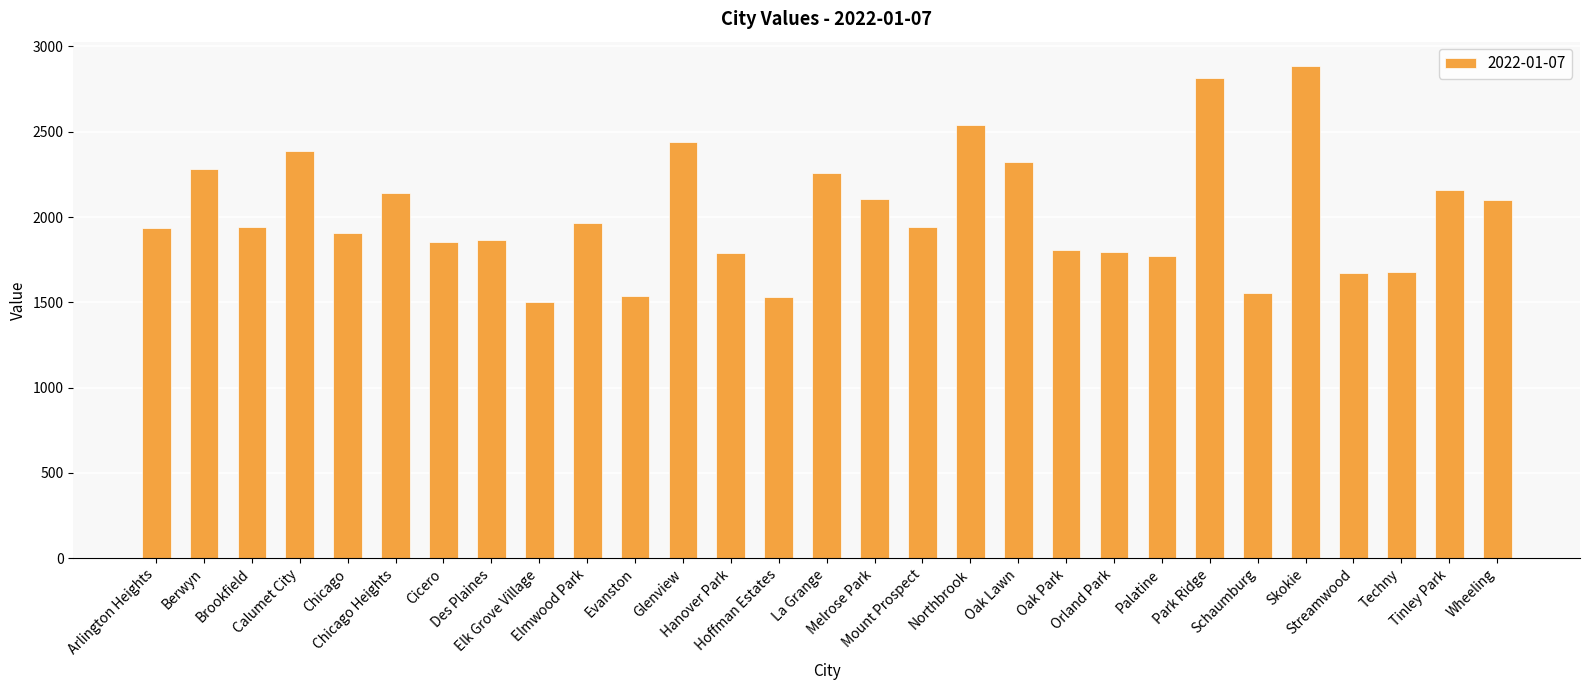

What is the sum of all values?

58468.8